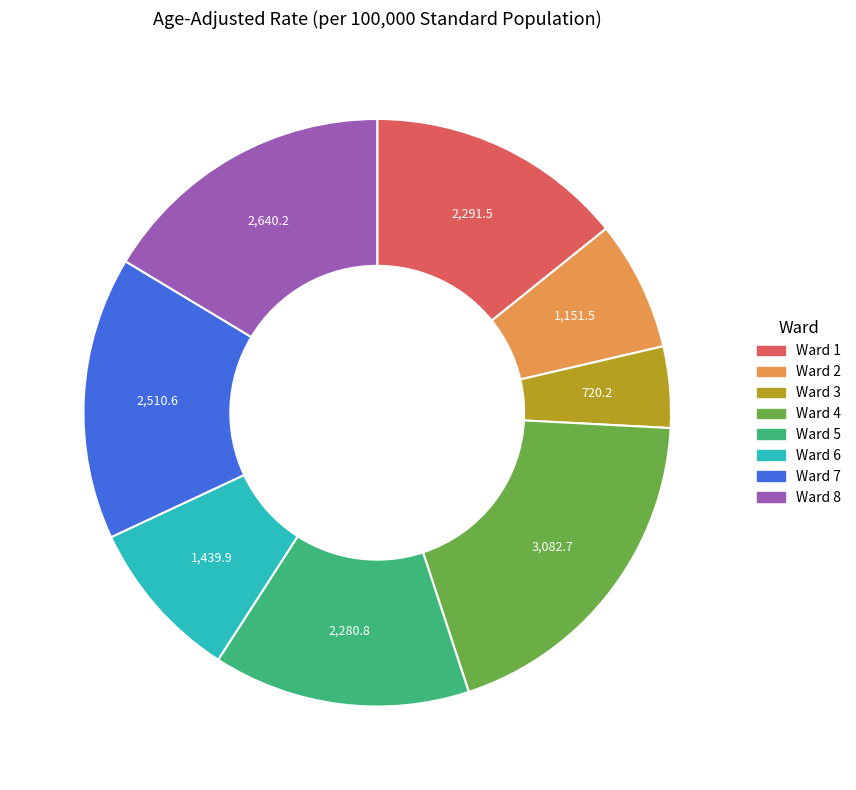

How many slices are in this pie chart?

8